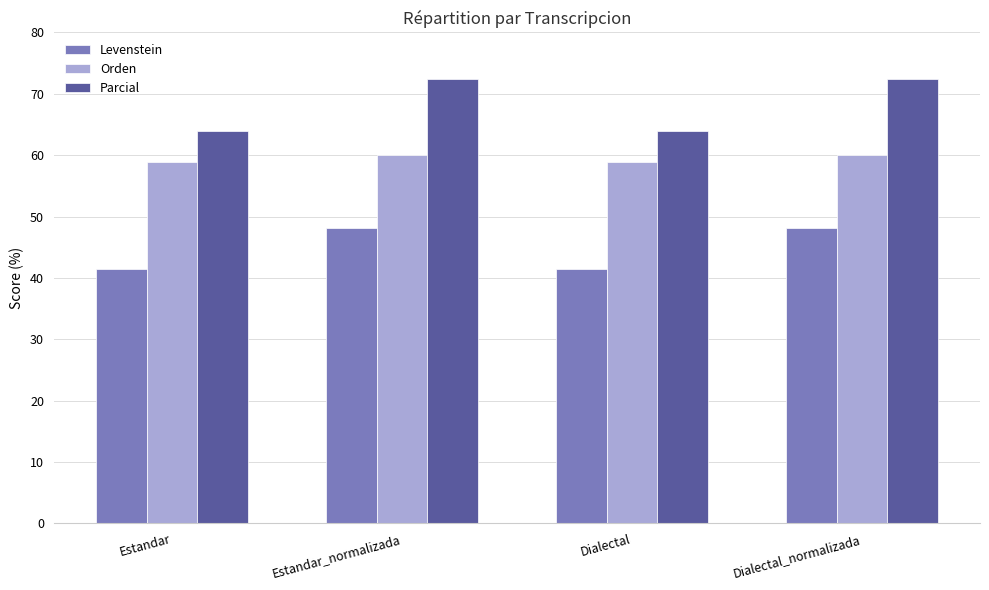

What is the lowest value of the Orden series?

58.8